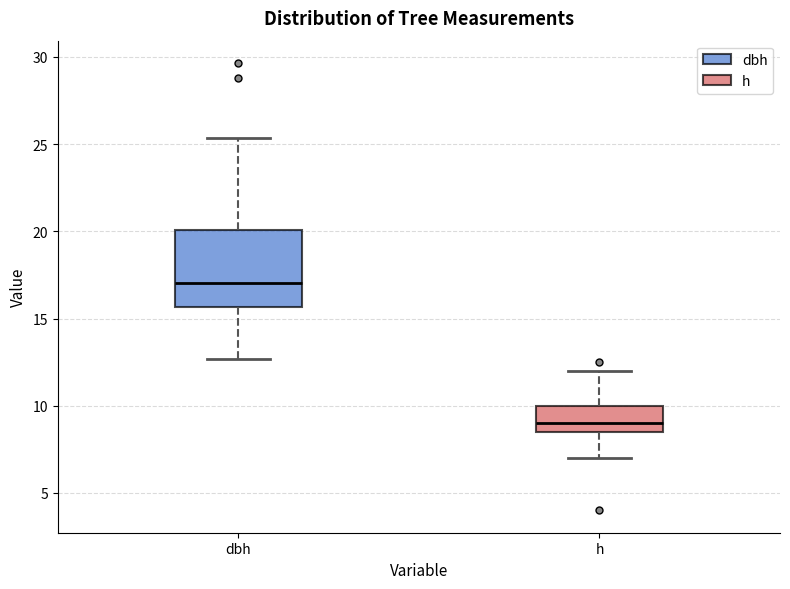

Which box has the highest median line?

dbh